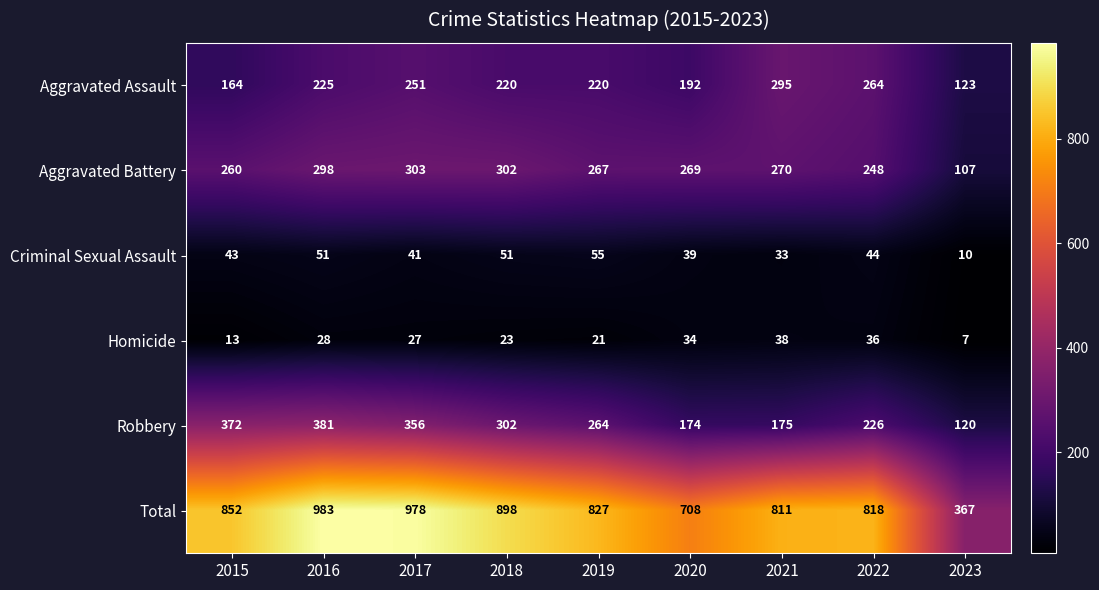

Which series has the largest total across all categories?

Total